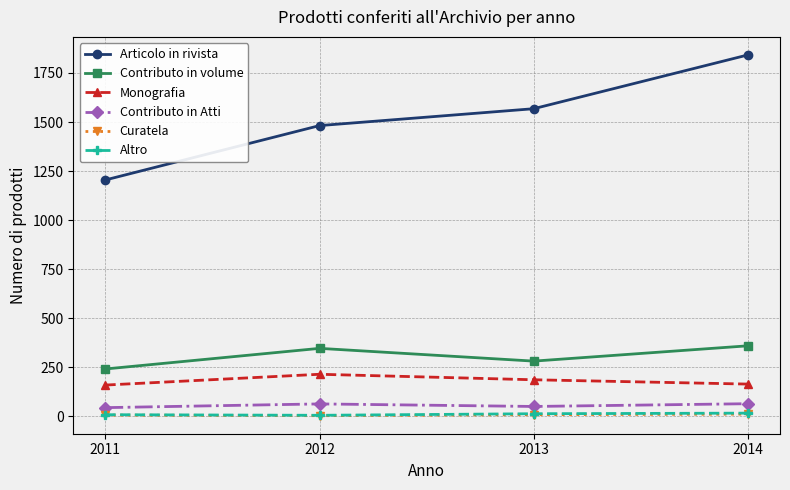

Is it true that Contributo in volume equals 580 at 2014?

False